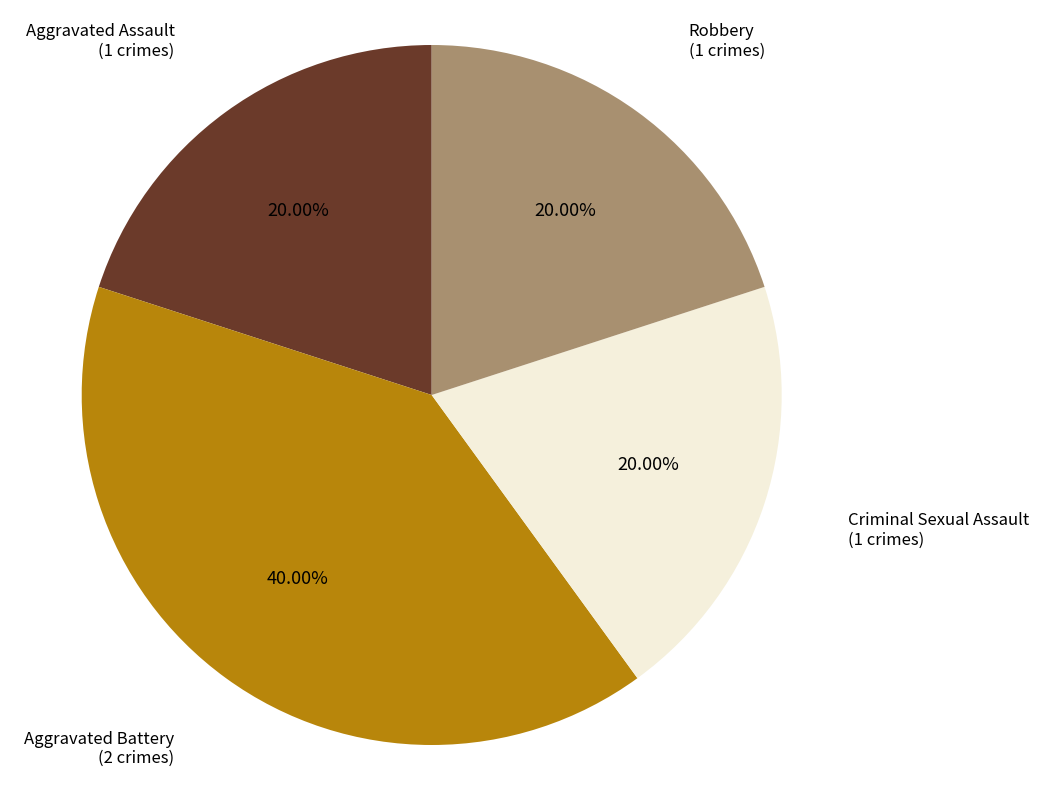

The Robbery slice represents 20% of the pie. True or false?

True